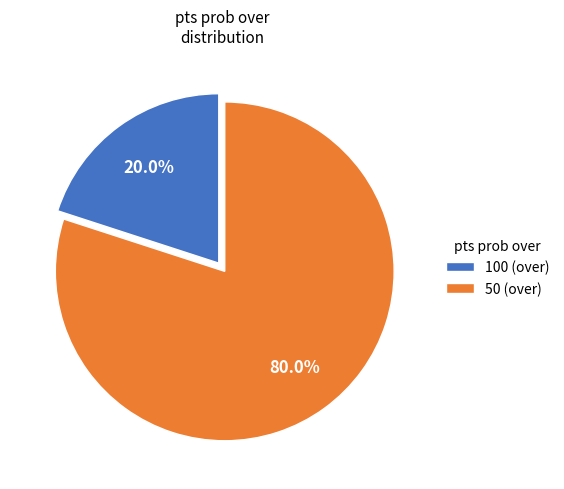

To the nearest percent, what percentage of the pie is 50?

80%